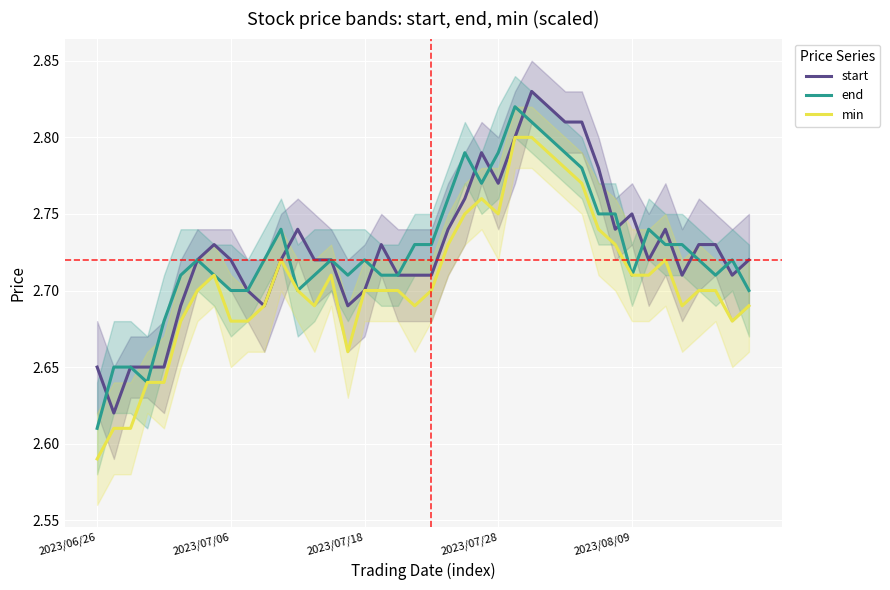

Rank the series at 36 from highest to lowest value.

start, end, min